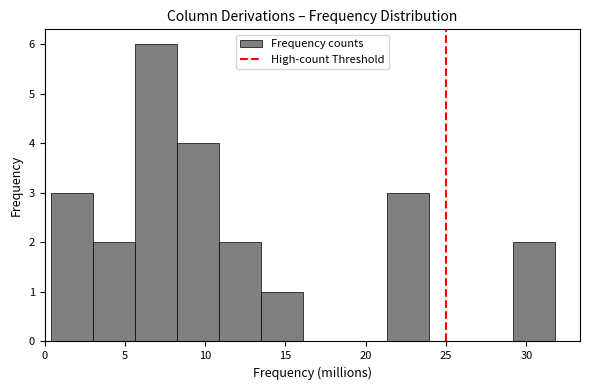

What is the height of the bar covering 5.5 to 8.5 on the x-axis? Neither the bar edges nor the heights are printed on the chart, so give them approximately, as read against the axes.

6